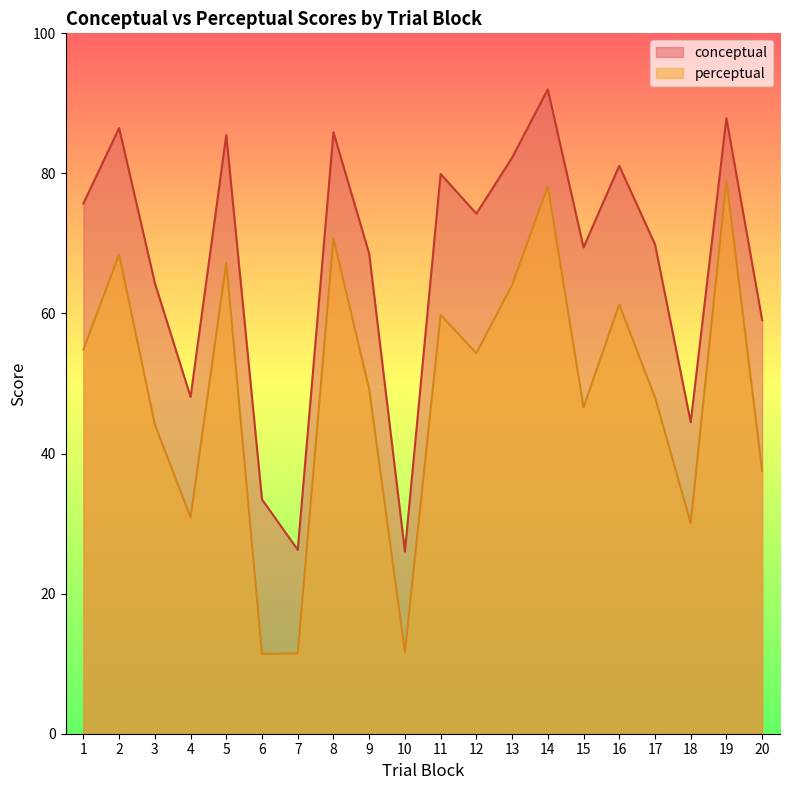

Is the value of perceptual at 13 greater than the value of conceptual at 9?

No